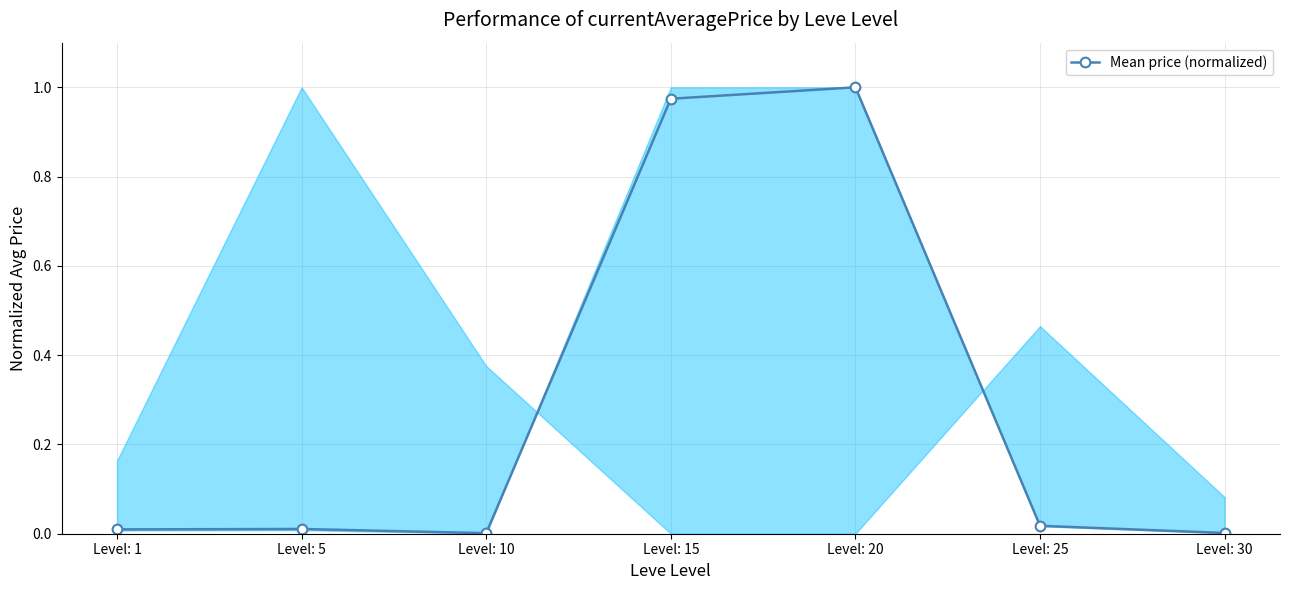

What is the change in value from Level: 10 to Level: 20?

+1.0